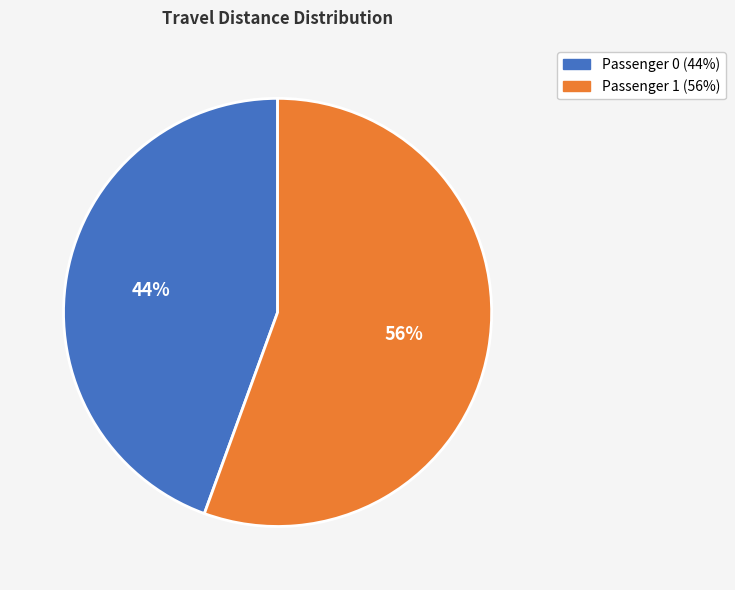

Is it true that Passenger 1 is 70% of the pie?

False